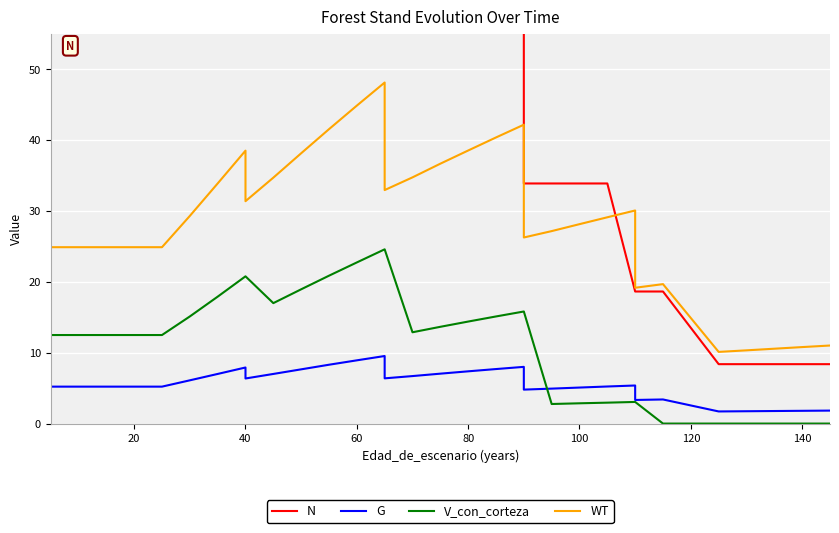

What is the maximum value shown in the chart?

169.8